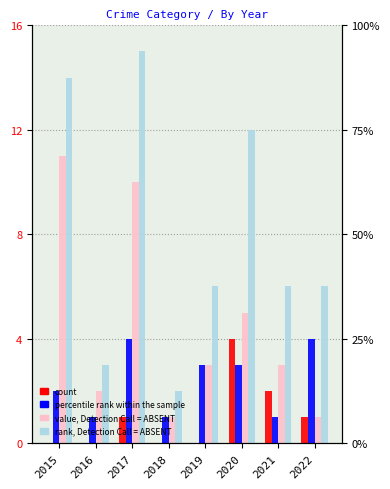

Which label corresponds to the smallest value in the chart?

2015